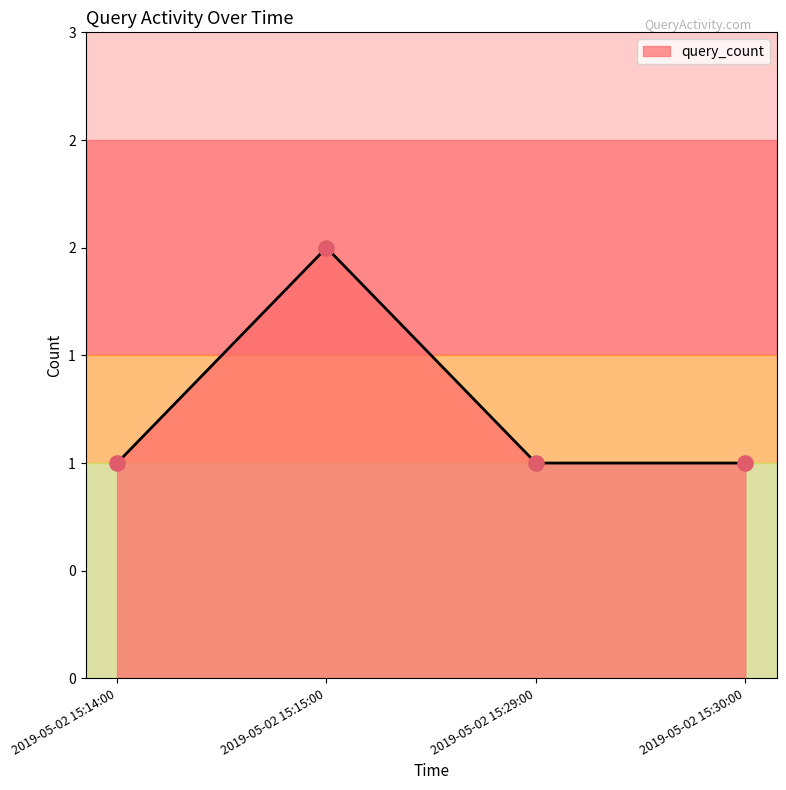

Approximately how many times larger is the value at 2019-05-02 15:14:00 compared to 2019-05-02 15:30:00?

1.0